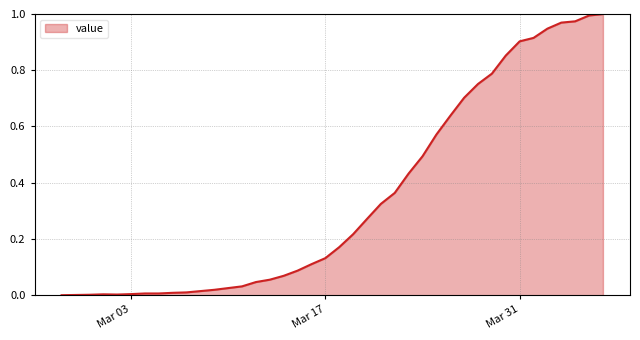

Reading left to right, transcribe all the data shown in this chart.

0.0	0.0	0.0	0.0	0.0	0.0	0.0	0.0	0.0	0.0	0.0	0.0	0.0	0.0	0.0	0.1	0.1	0.1	0.1	0.1	0.2	0.2	0.3	0.3	0.4	0.4	0.5	0.6	0.6	0.7	0.8	0.8	0.9	0.9	0.9	0.9	1.0	1.0	1.0	1.0